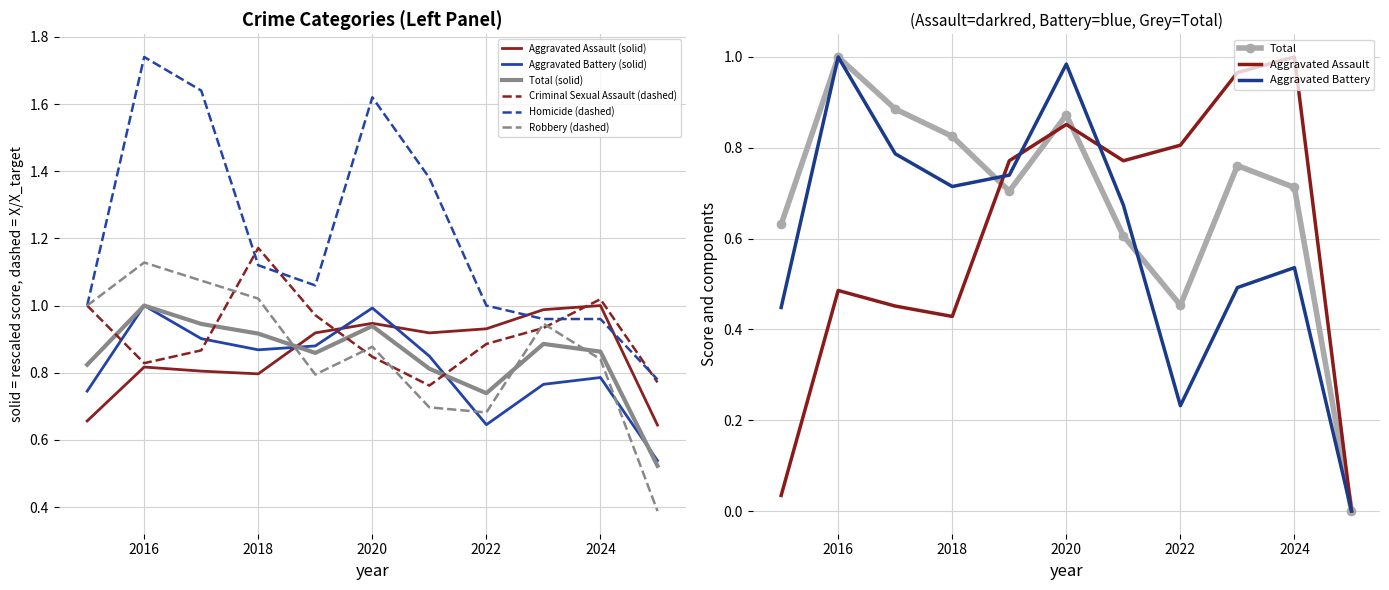

Which label corresponds to the largest value in the chart?

2016